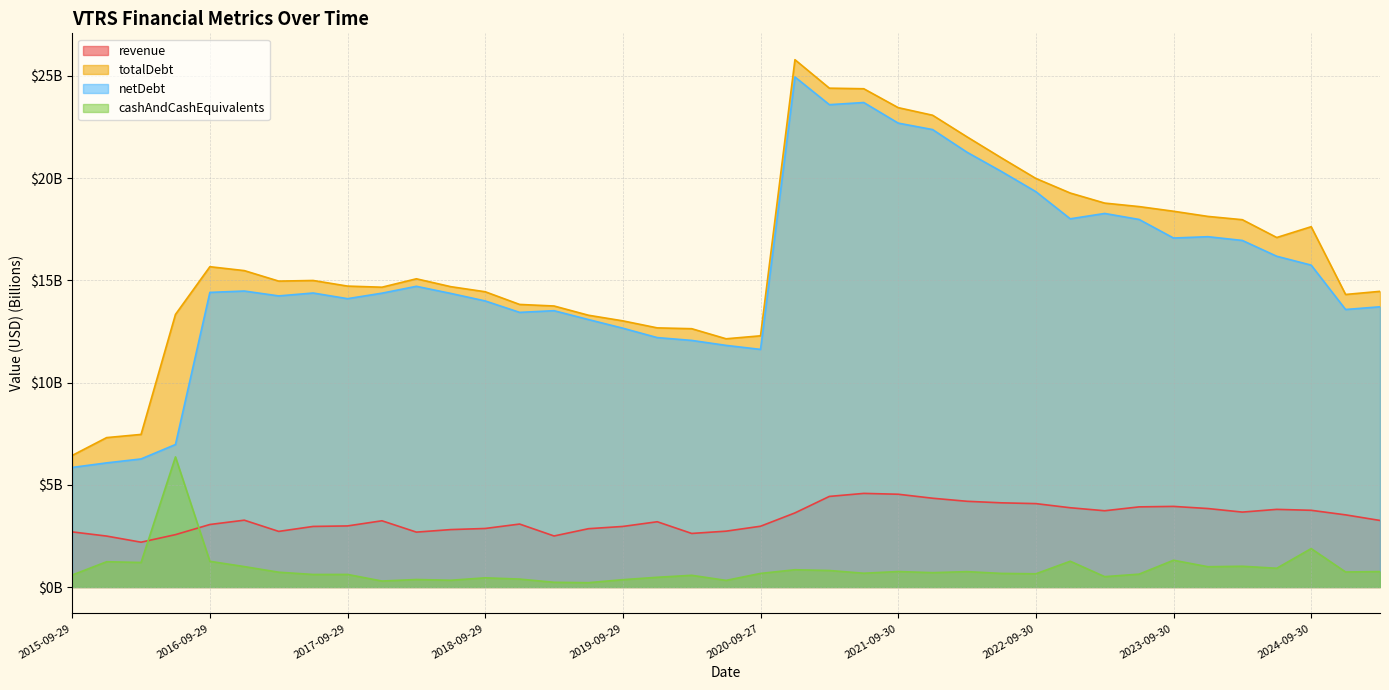

True or false: netDebt has more than 0 points higher than both neighbors.

True